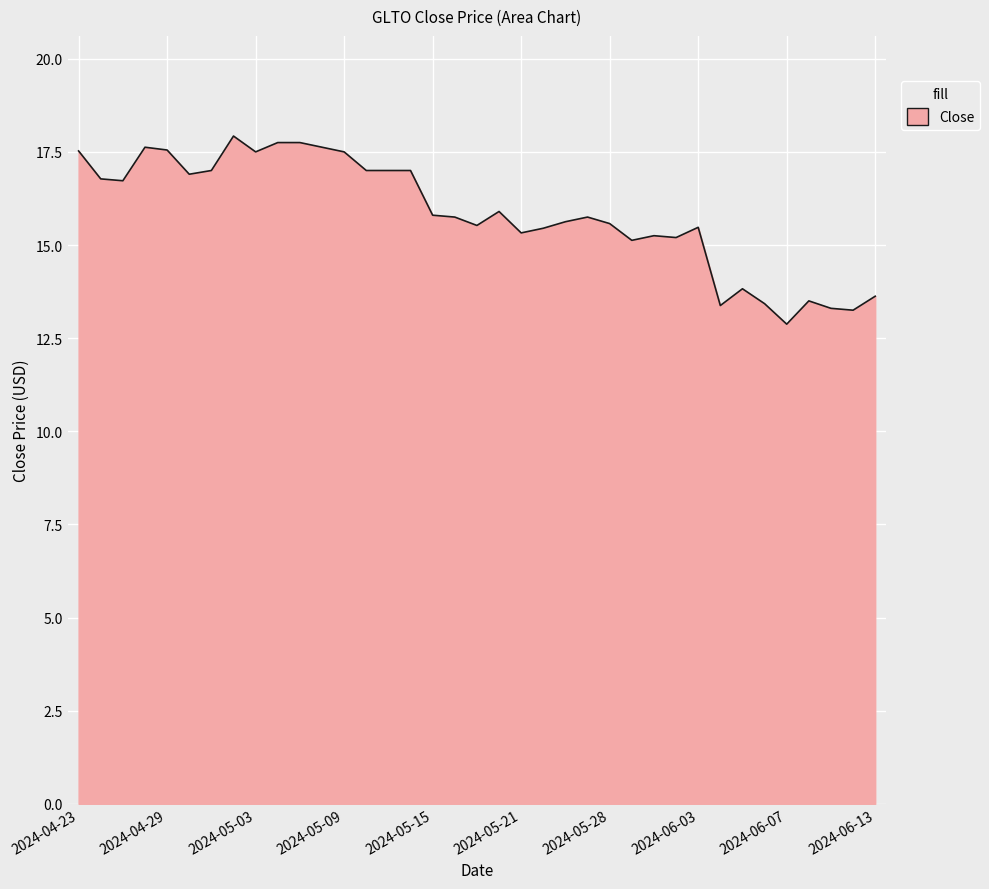

What is the greatest value displayed?

17.9